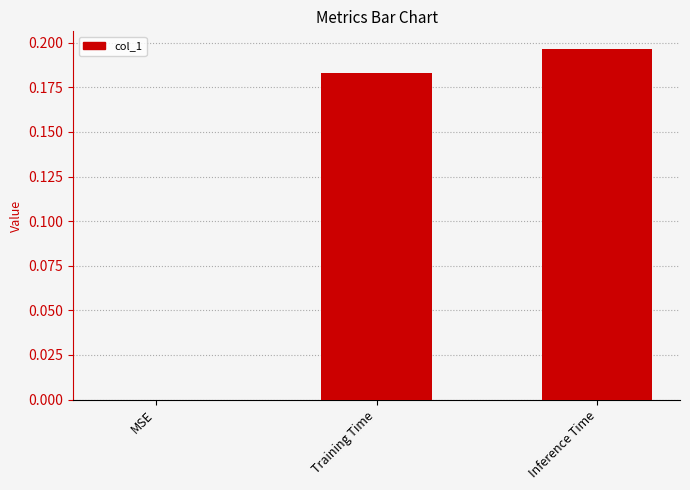

At which category does the chart reach its peak across all series?

Inference Time